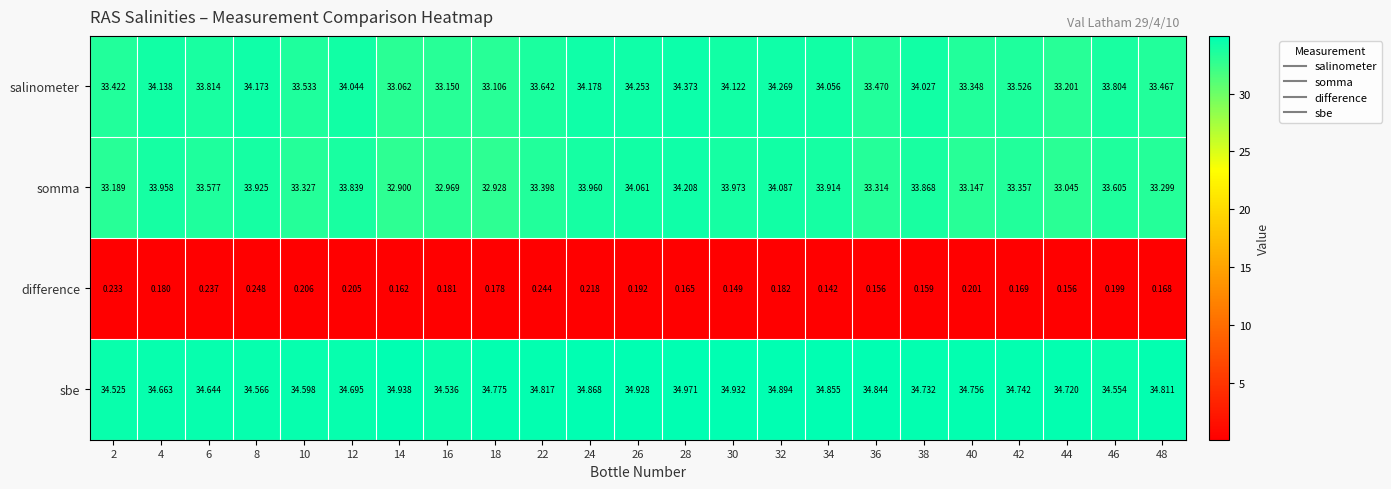

What is the total value across all series at 2?

101.4